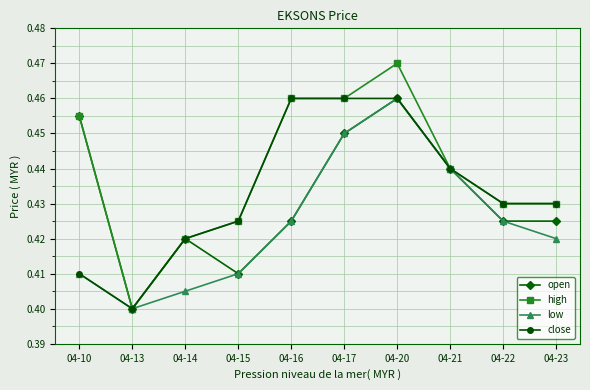

How many high values are between 0 and 1?

10